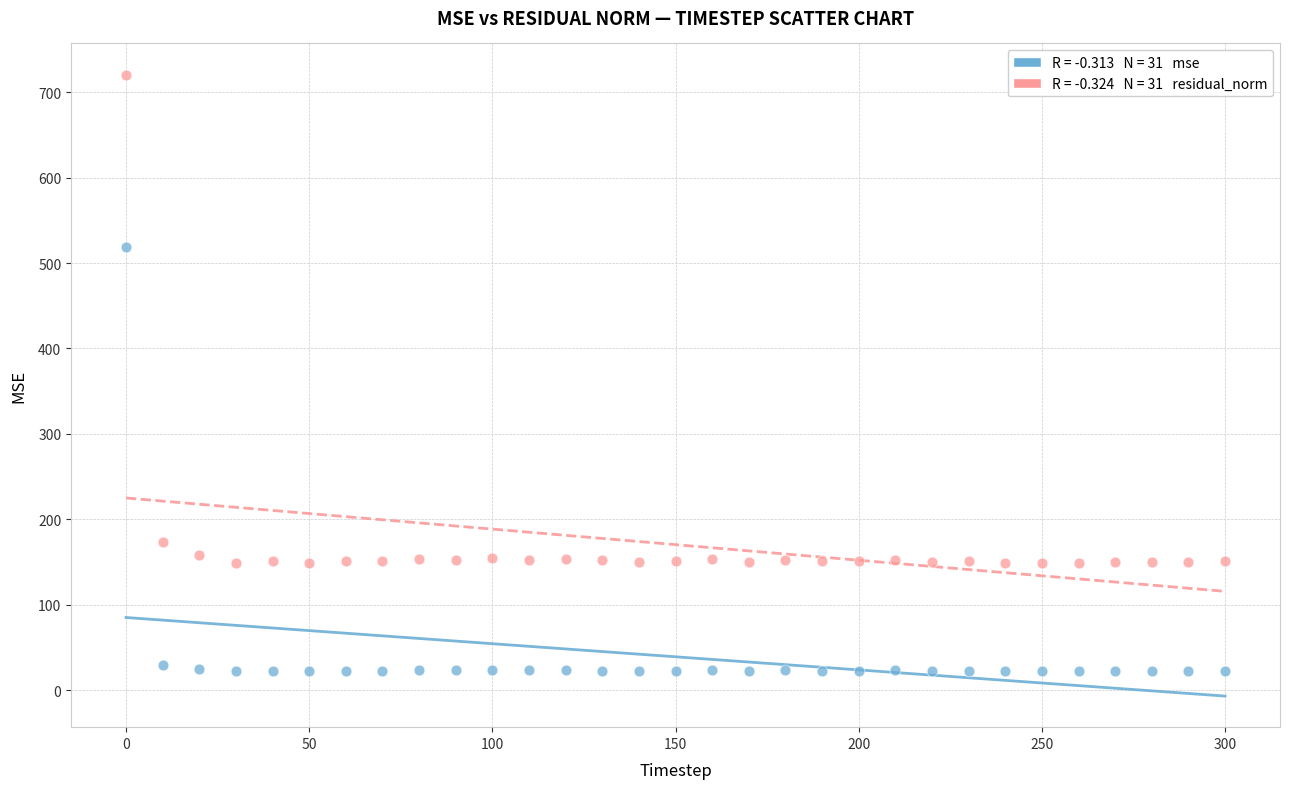

Across all data points, what is the range of Y values (max minus min)?

698.6